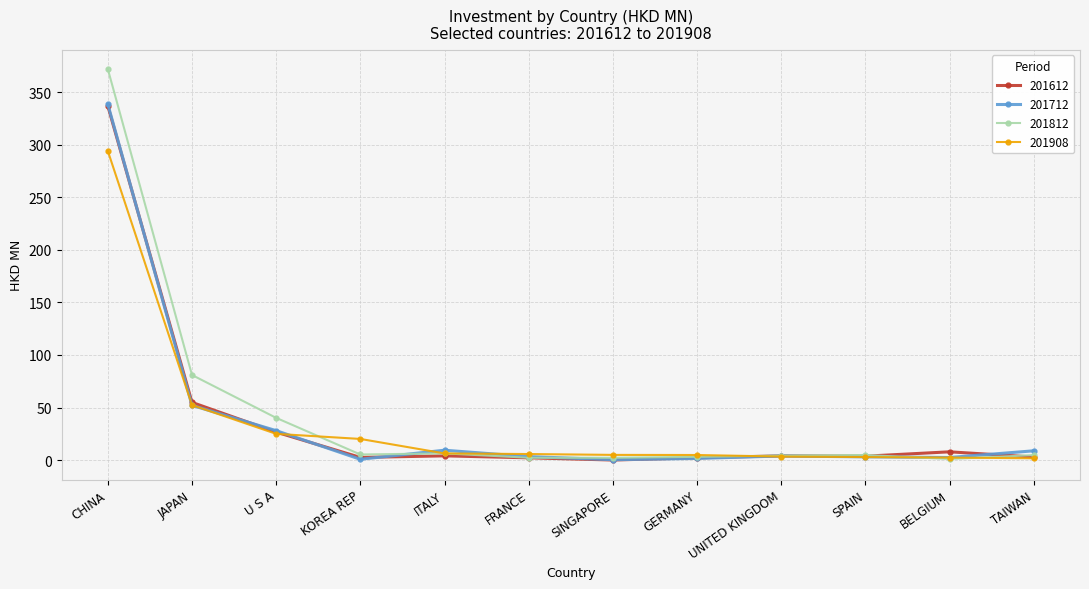

Where is 201812 nearest to the value 186?

JAPAN